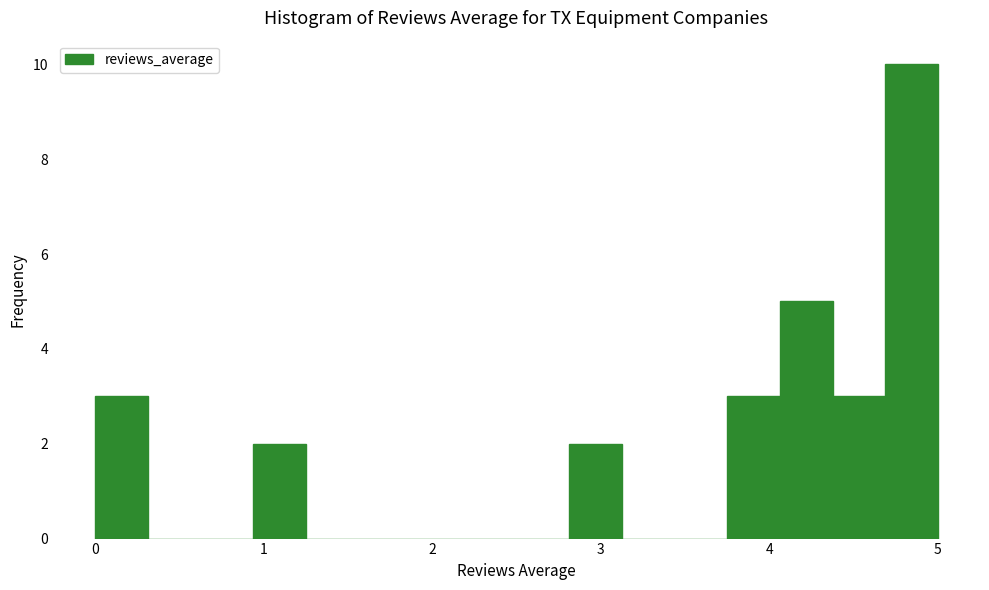

Read against the x-axis, roughly where is the centre of the tallest bar?

4.8